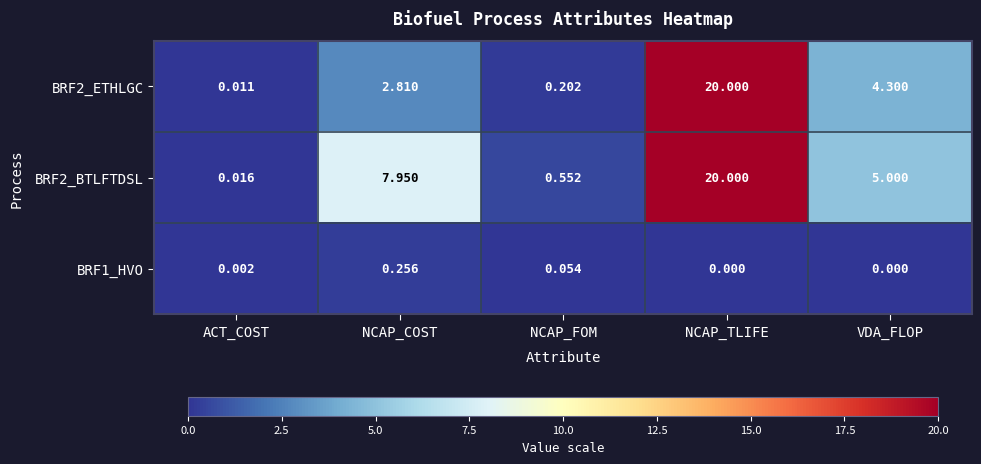

At which category is the sum across all series the highest?

NCAP_TLIFE